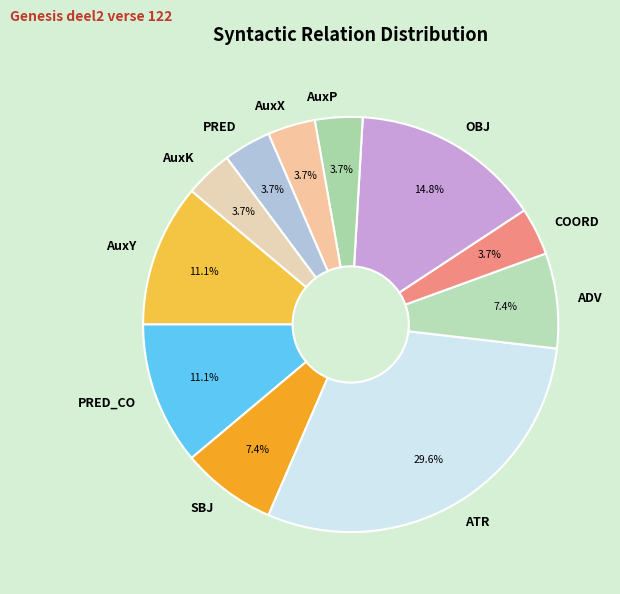

Which slice is the largest?

ATR